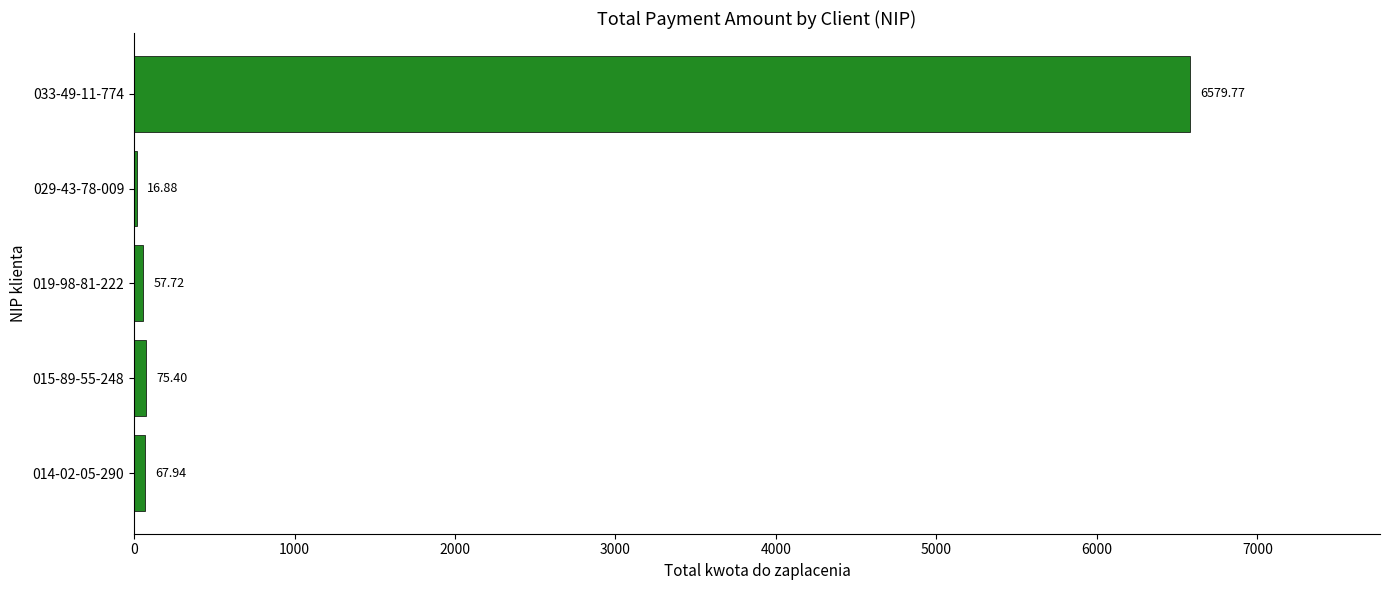

What is the sum of the values at 033-49-11-774 and 015-89-55-248?

6655.2